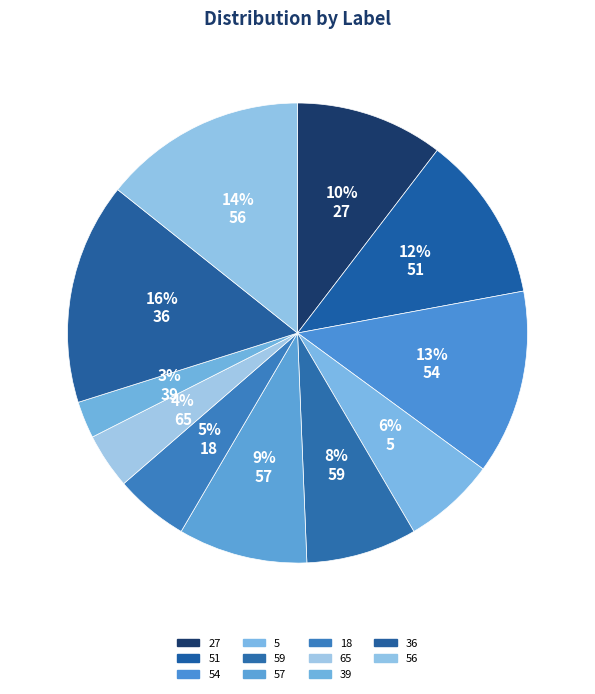

Rank the categories by value from lowest to highest.

39, 65, 18, 5, 59, 57, 27, 51, 54, 56, 36